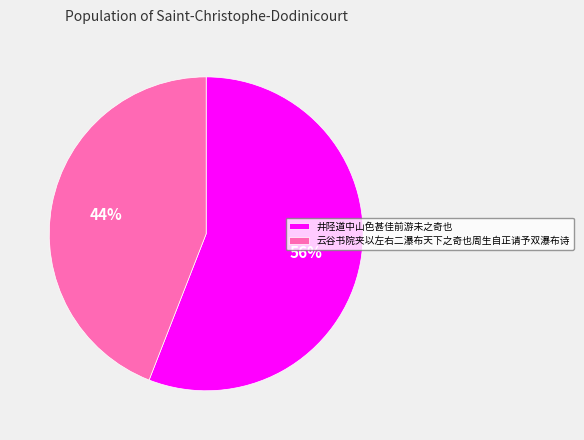

What is the largest slice in the pie chart?

井陉道中山色甚佳前游未之奇也